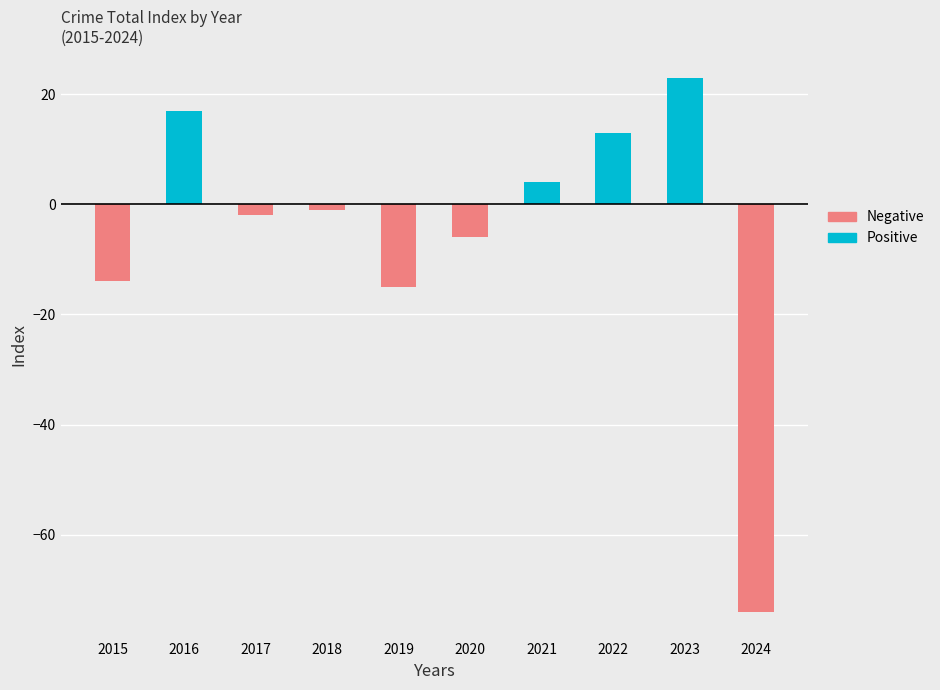

The Positive series shows 0 at 2019. True or false?

True